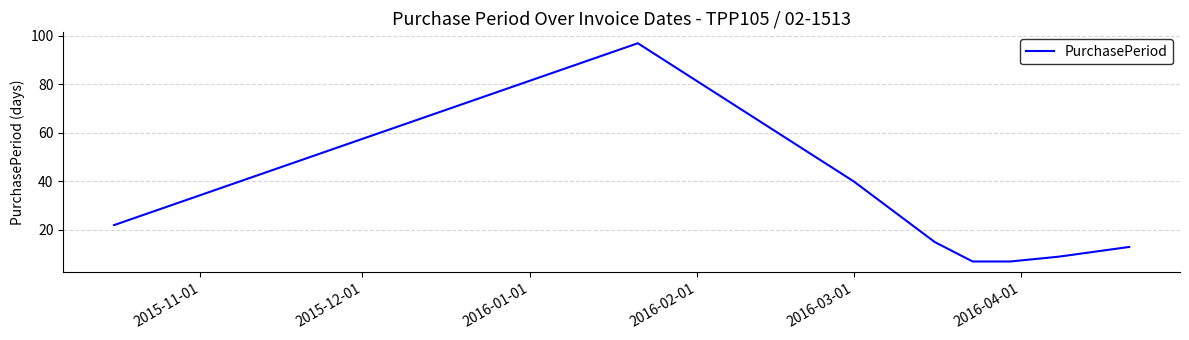

What is the difference between the second highest and minimum values?

33